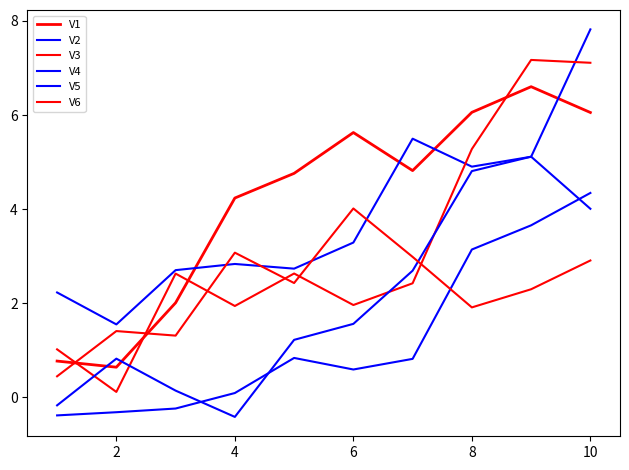

How many lines are shown in the chart?

6